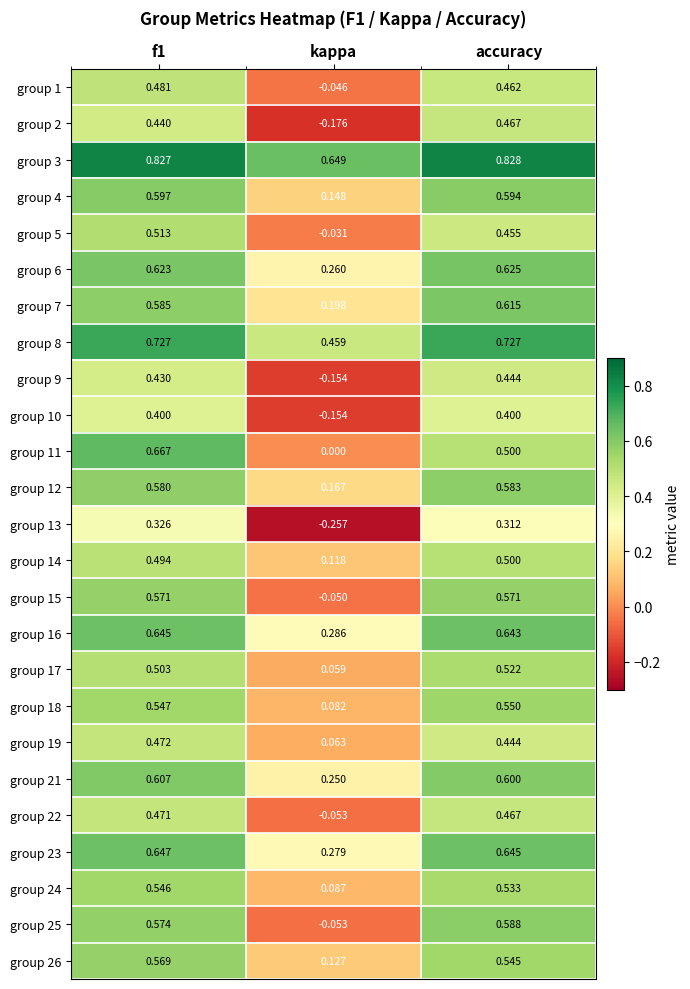

Which category has the lowest value in the group 4 series?

kappa